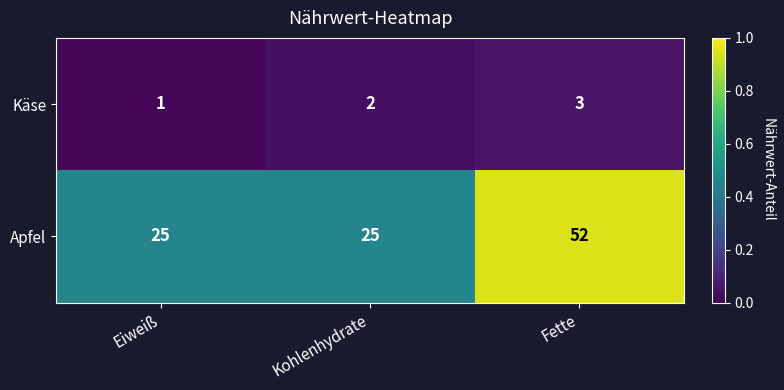

List the series in order of their overall mean, highest first.

Apfel, Käse